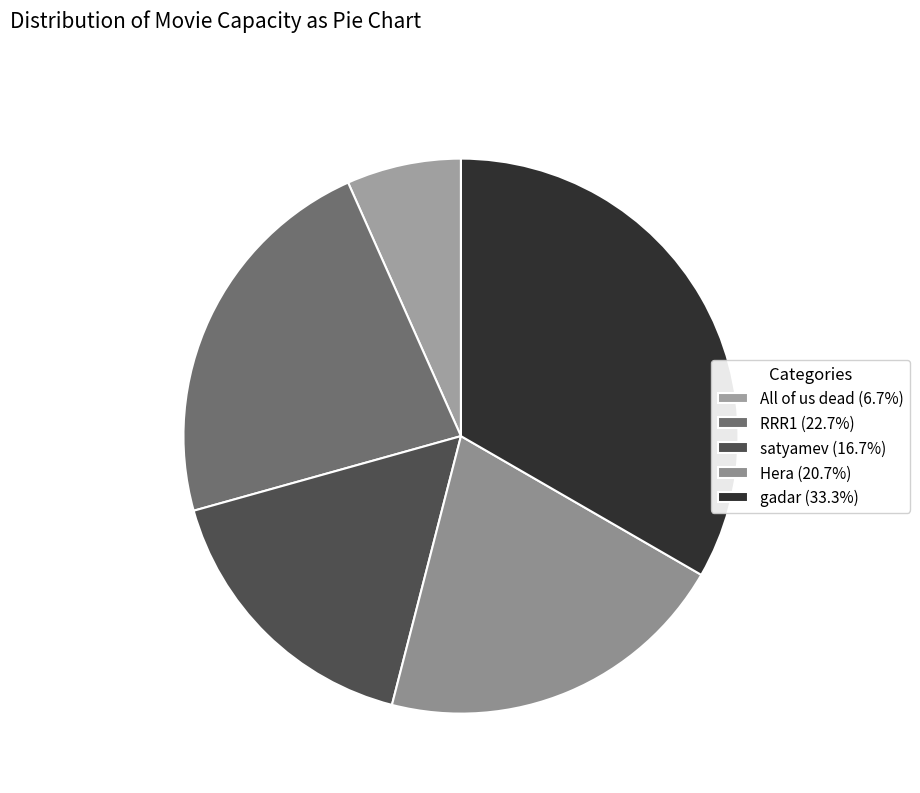

Does RRR1 account for over 50% of the chart?

No